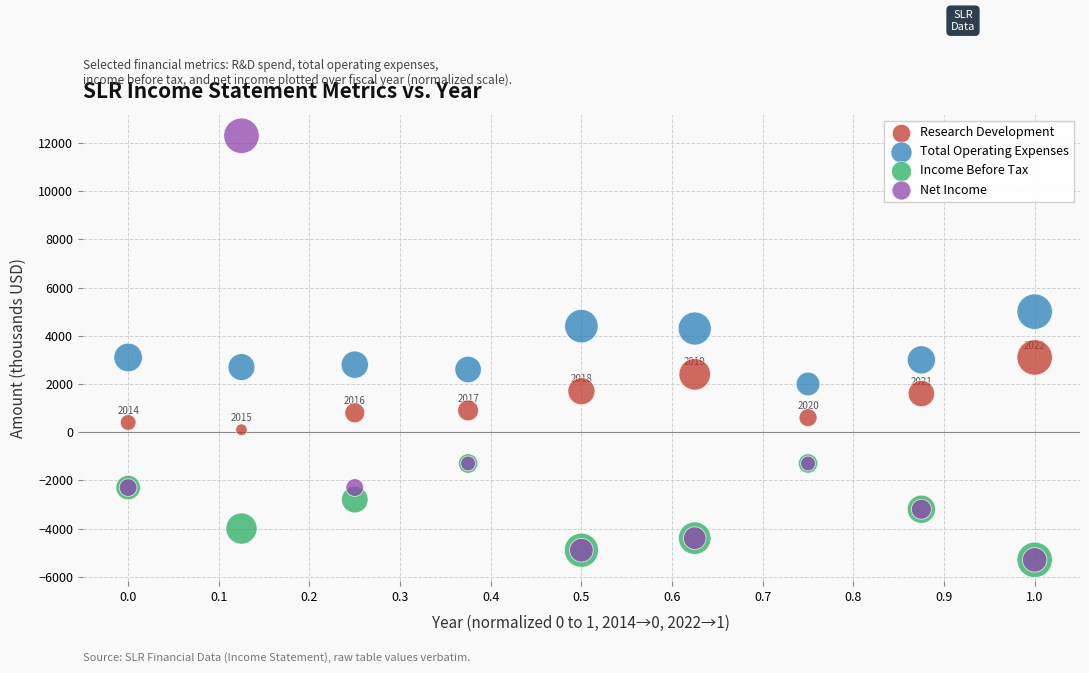

Which series contains the highest Y value?

Net Income